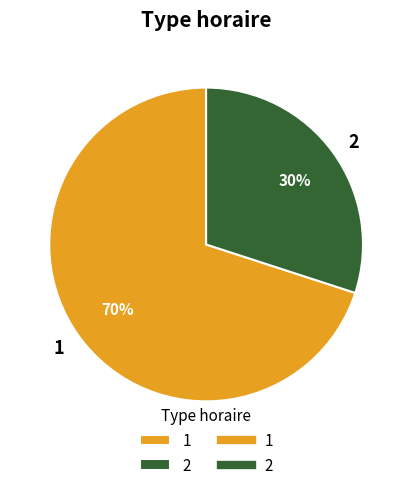

True or false: 1 accounts for 57% of the total.

False